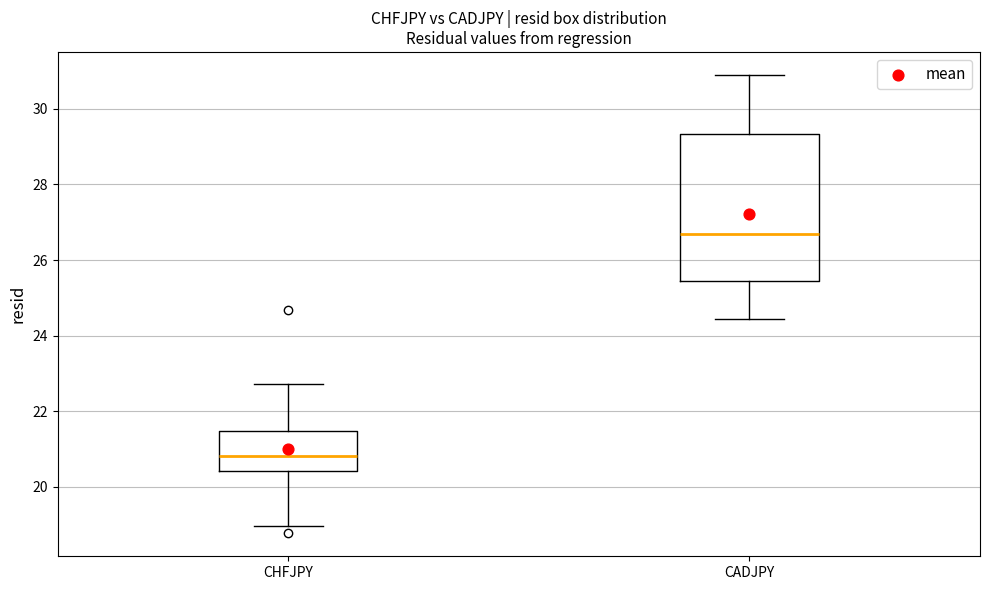

Comparing the boxes themselves (not the whiskers), which one is the tallest?

CADJPY